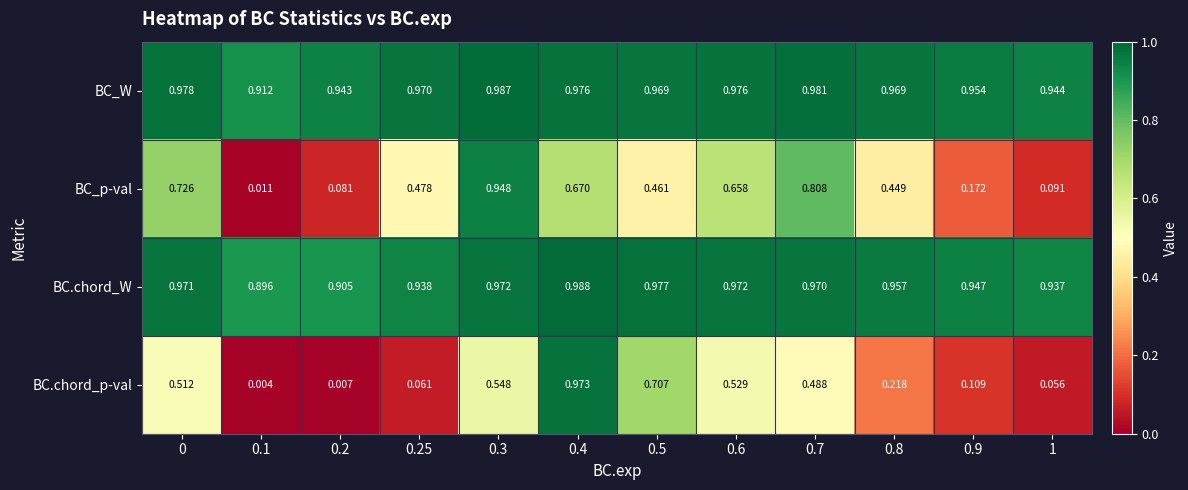

List the series in order of their peak value, lowest first.

BC_p-val, BC.chord_p-val, BC_W, BC.chord_W